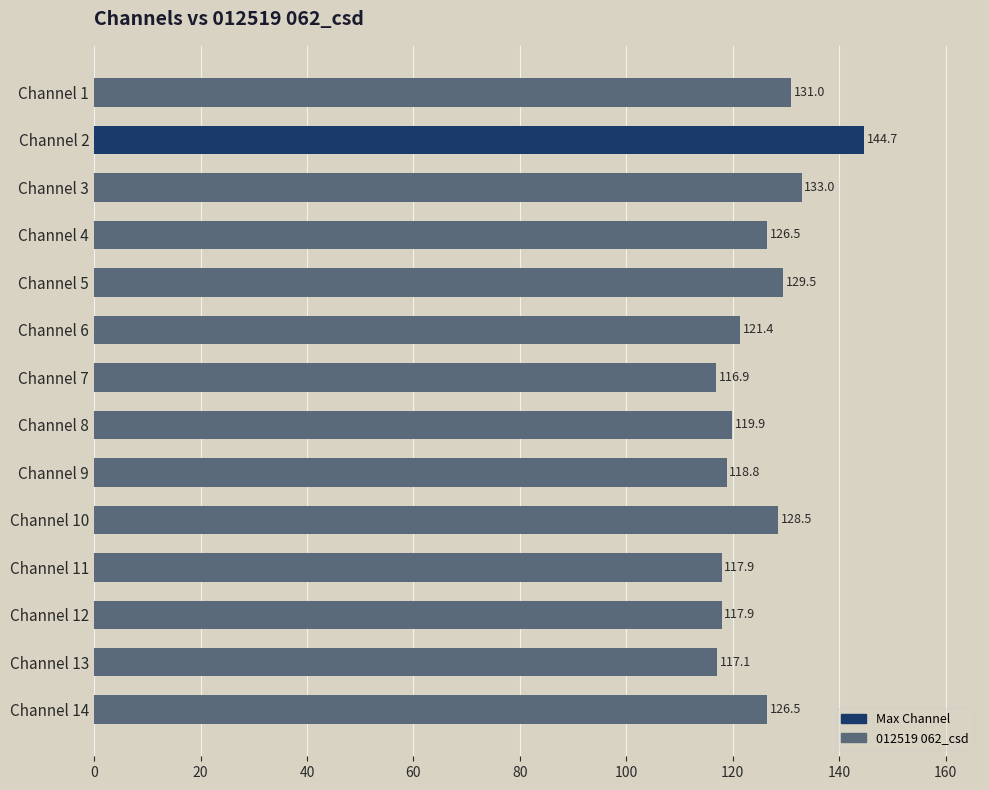

What is the average value?

125.0